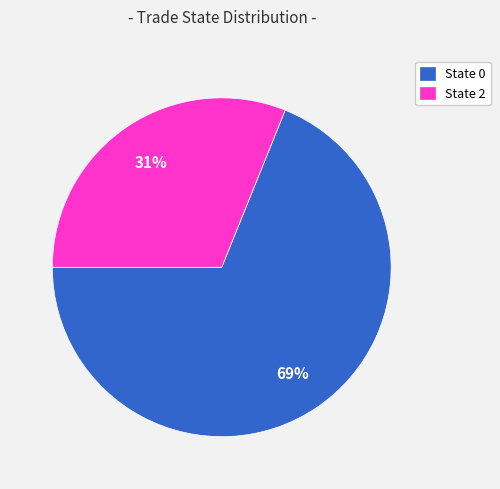

Count the number of slices in the pie.

2